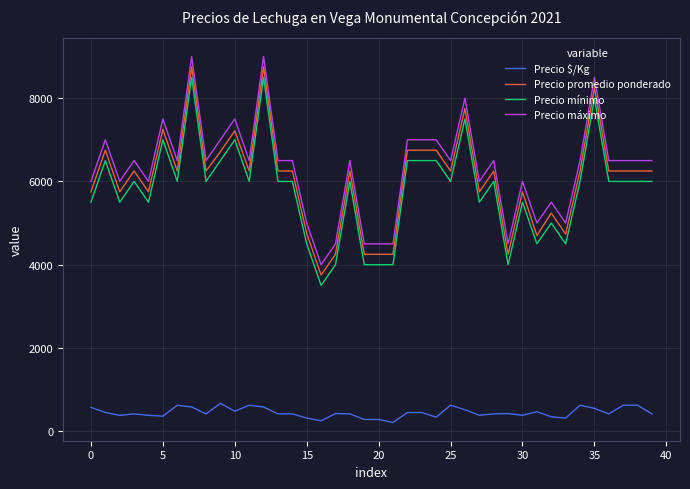

Does the chart have visible grid lines?

Yes